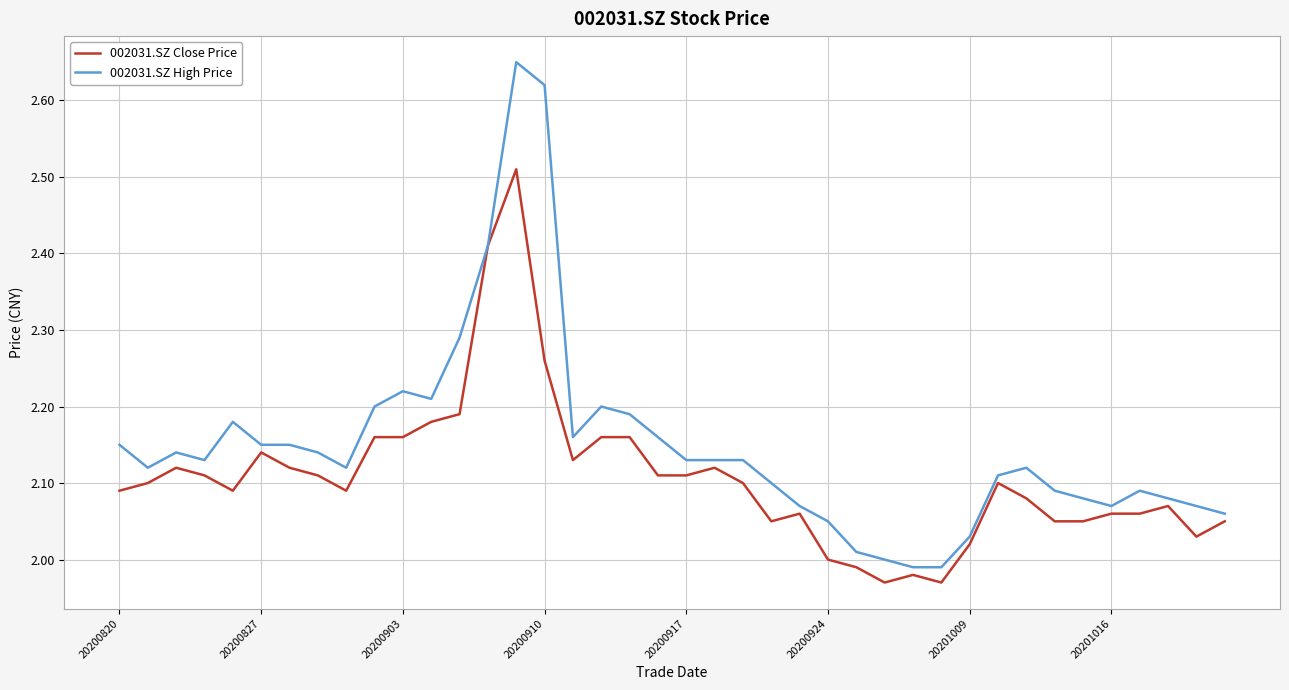

What are all the series names shown in the legend?

002031.SZ Close Price, 002031.SZ High Price